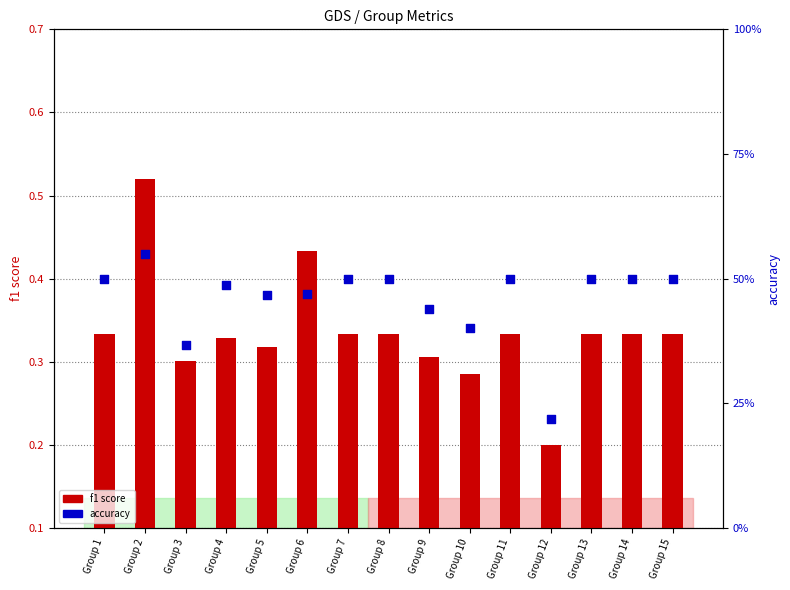

Which series has the widest spread of Y values?

accuracy